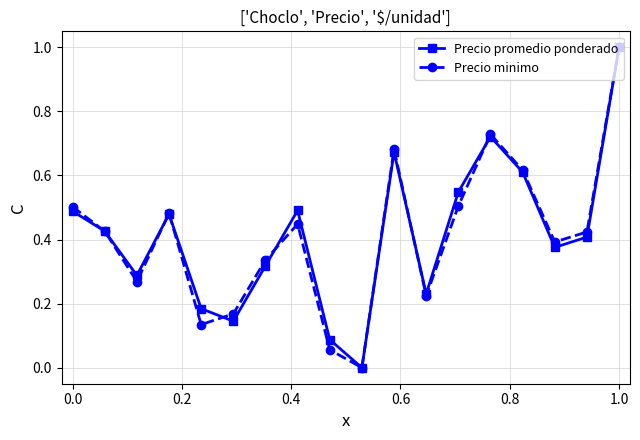

How many data points does each series have?

18